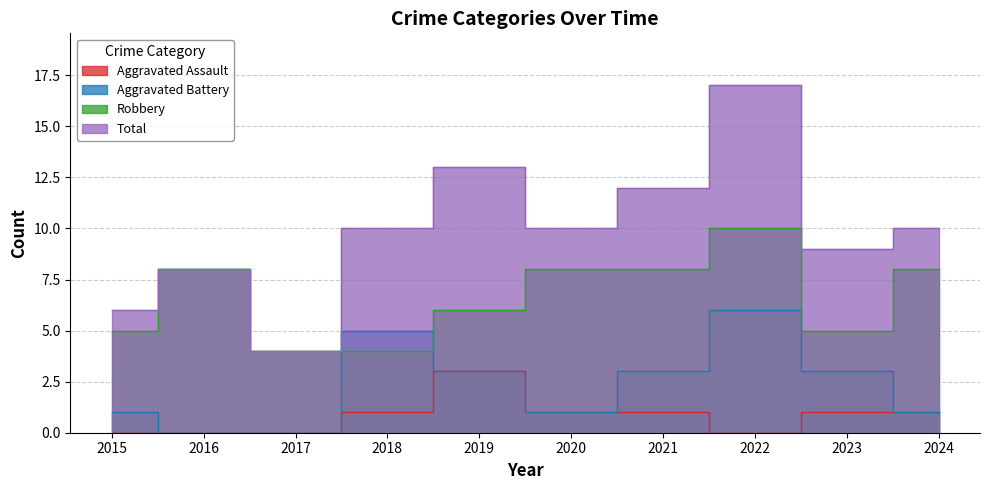

List the labels in order of Aggravated Battery value, smallest first.

2016, 2017, 2015, 2020, 2024, 2019, 2021, 2023, 2018, 2022